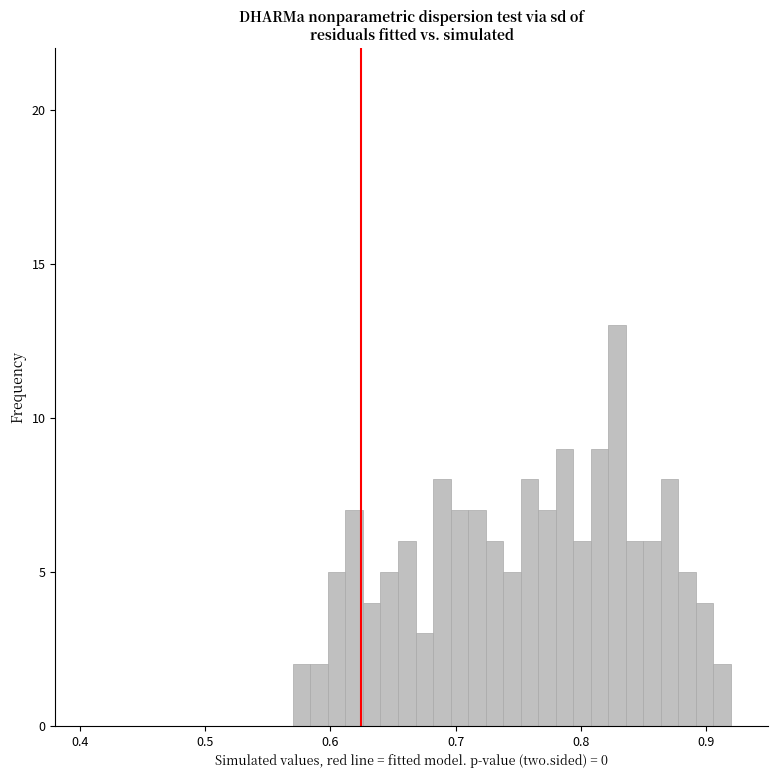

Read against the x-axis, roughly where is the centre of the tallest bar?

0.83